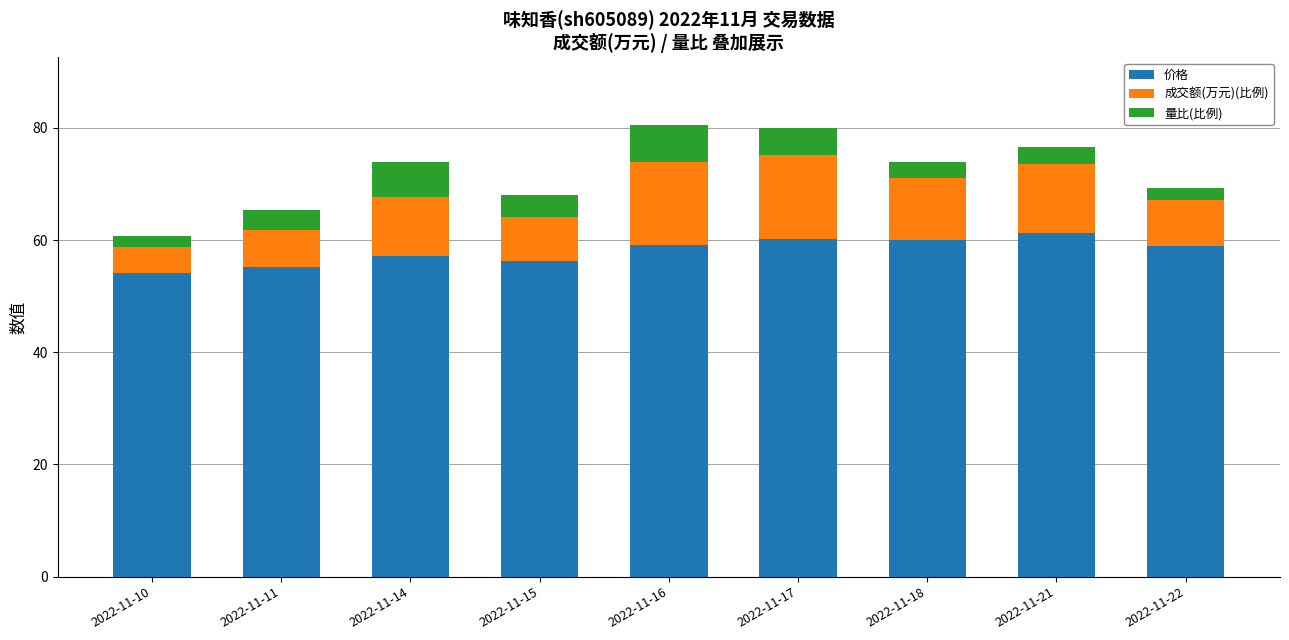

What is the total value across all series at 2022-11-10?

60.8